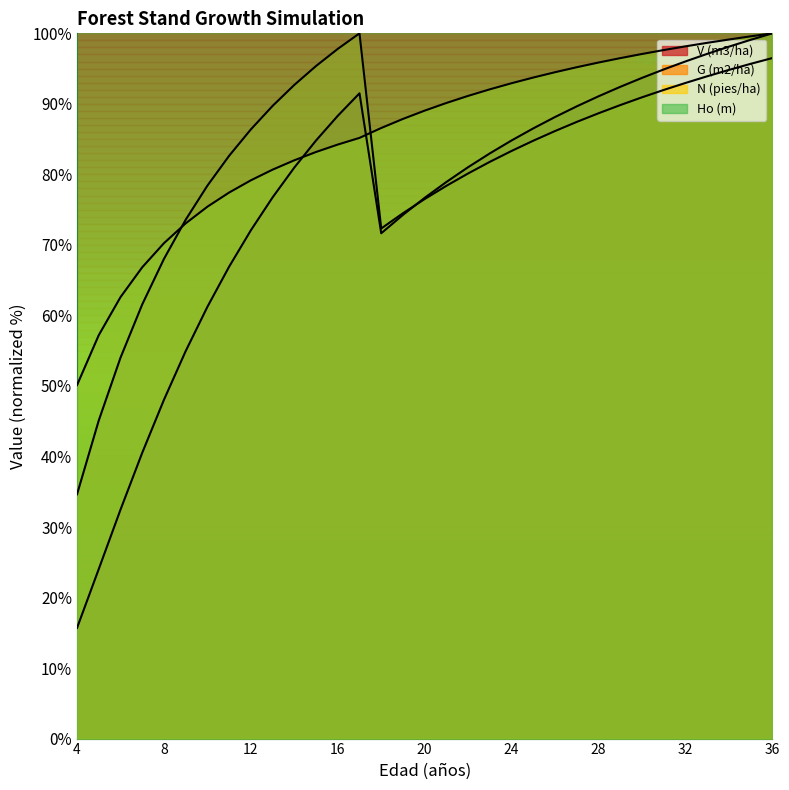

The N (pies/ha) series shows 50.1 at 4. True or false?

True